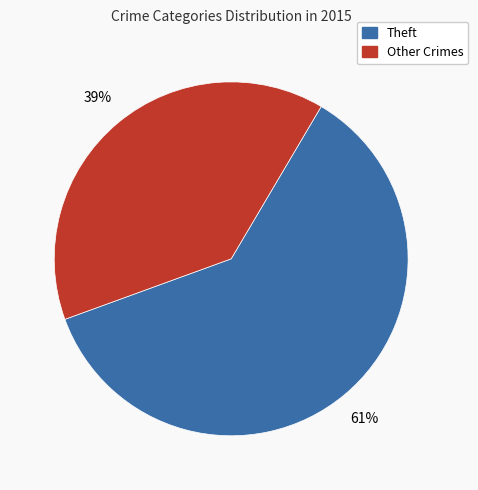

To the nearest percent, what is the average slice percentage?

50%